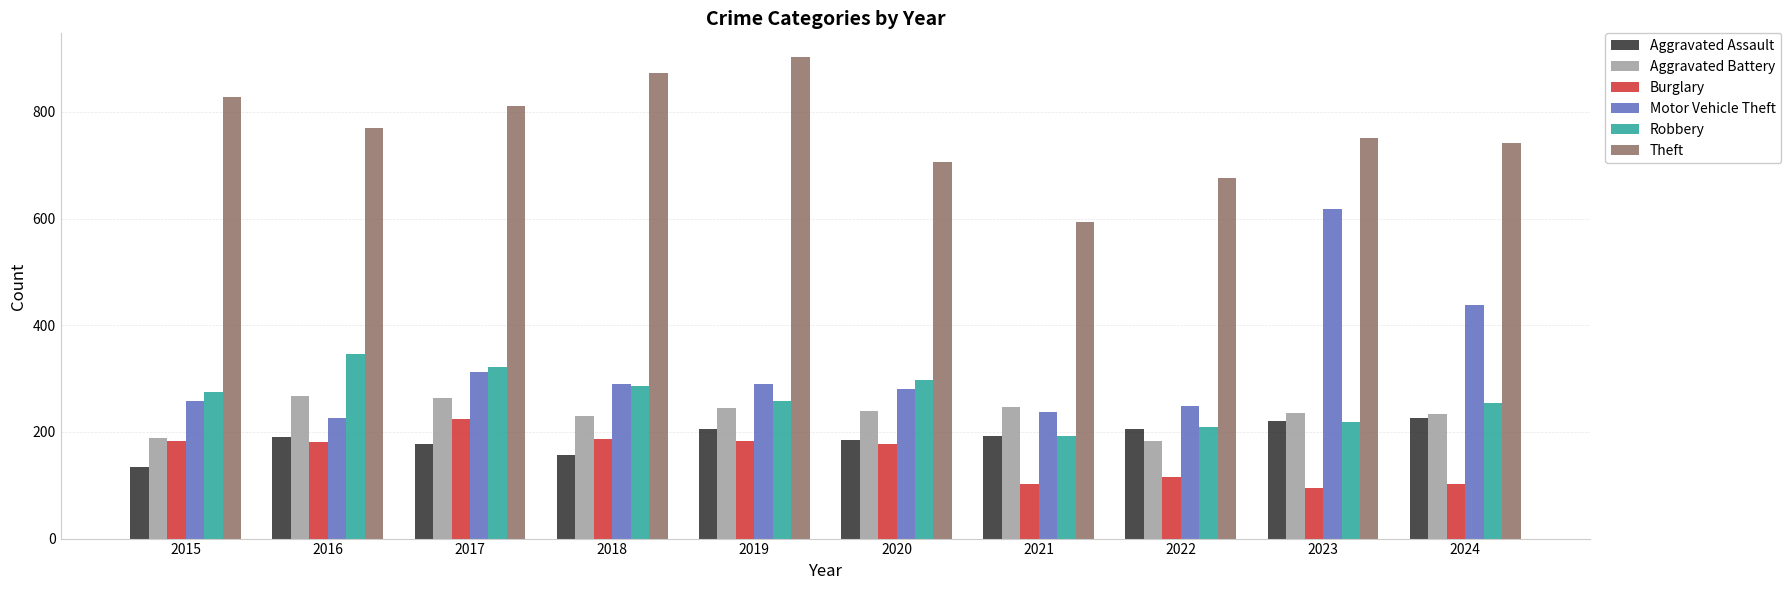

What is the difference between the Motor Vehicle Theft values at 2016 and 2022?

23